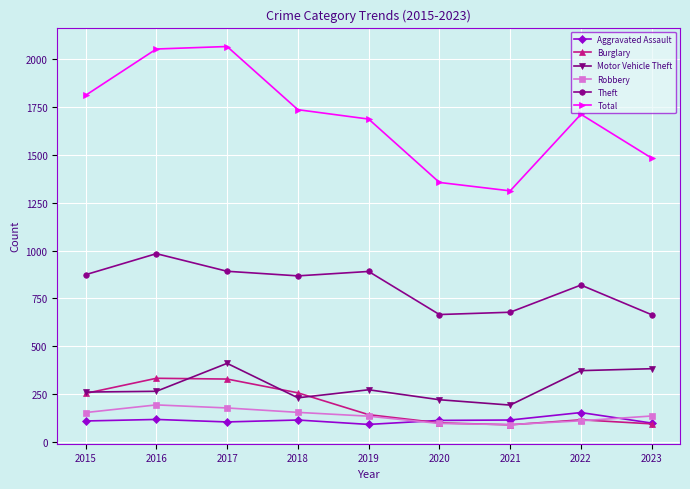

What is the value of the Motor Vehicle Theft point at the 4th from the left?

231